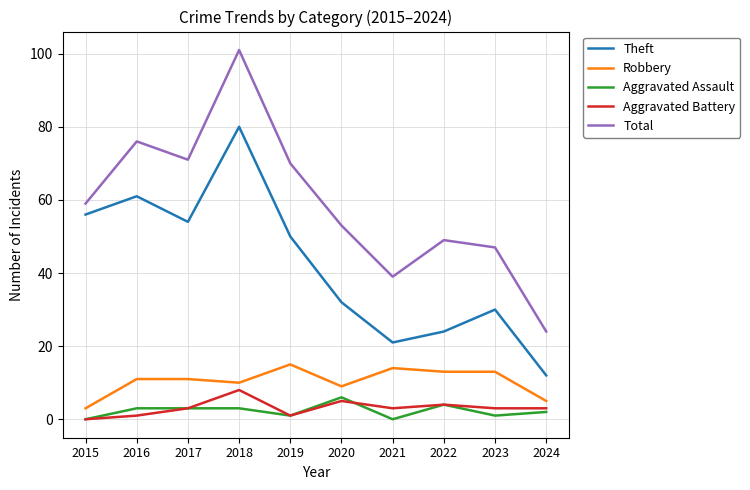

What is the difference between the Theft values at 2023 and 2015?

26